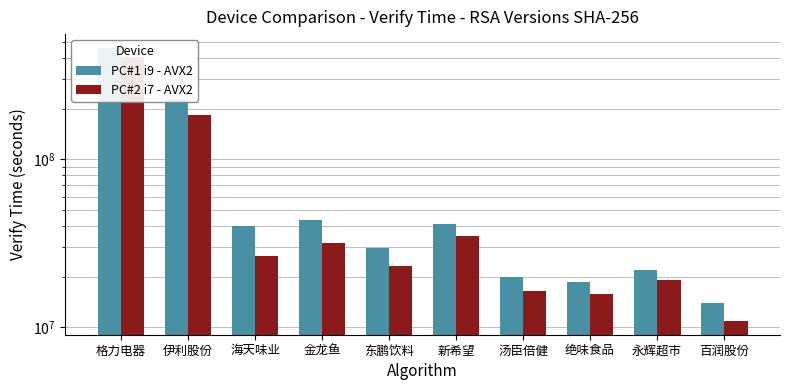

Reading left to right, list all the values displayed in this chart.

PC#1 i9 - AVX2: 格力电器=459580820	伊利股份=228195910	海天味业=39958899	金龙鱼=43204781	东鹏饮料=29710283	新希望=41205489	汤臣倍健=19978027	绝味食品=18509517	永辉超市=21881966	百润股份=13869533
PC#2 i7 - AVX2: 格力电器=403927244	伊利股份=183697879	海天味业=26518980	金龙鱼=31679467	东鹏饮料=23173961	新希望=34882505	汤臣倍健=16351146	绝味食品=15696506	永辉超市=19099508	百润股份=10904907